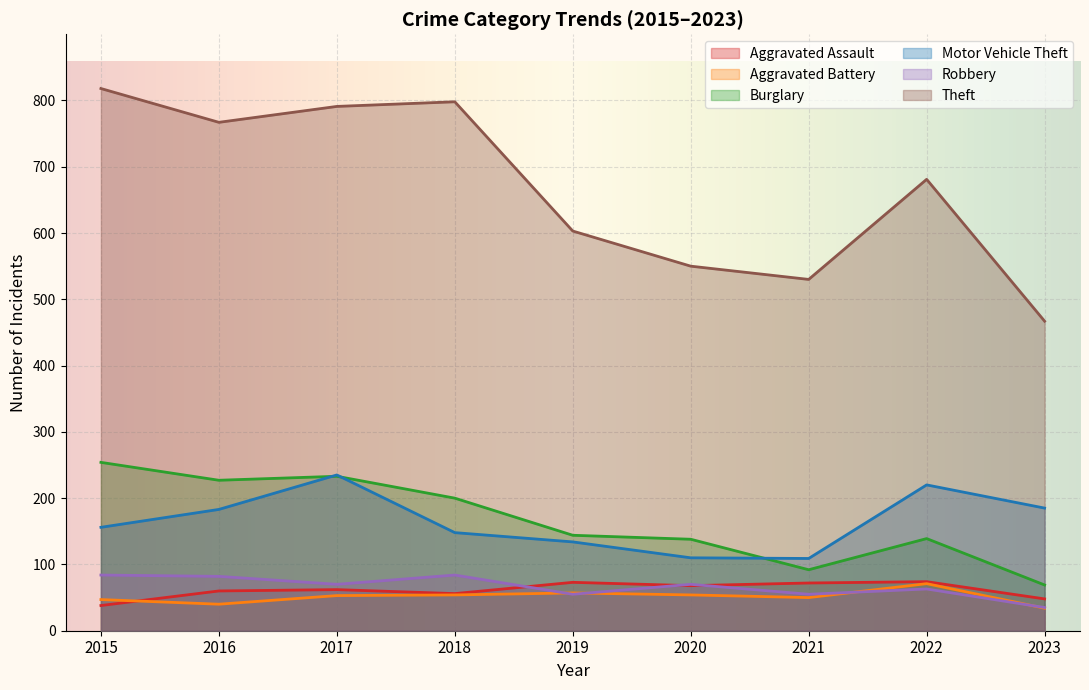

True or false: Aggravated Assault and Robbery cross at least once.

True